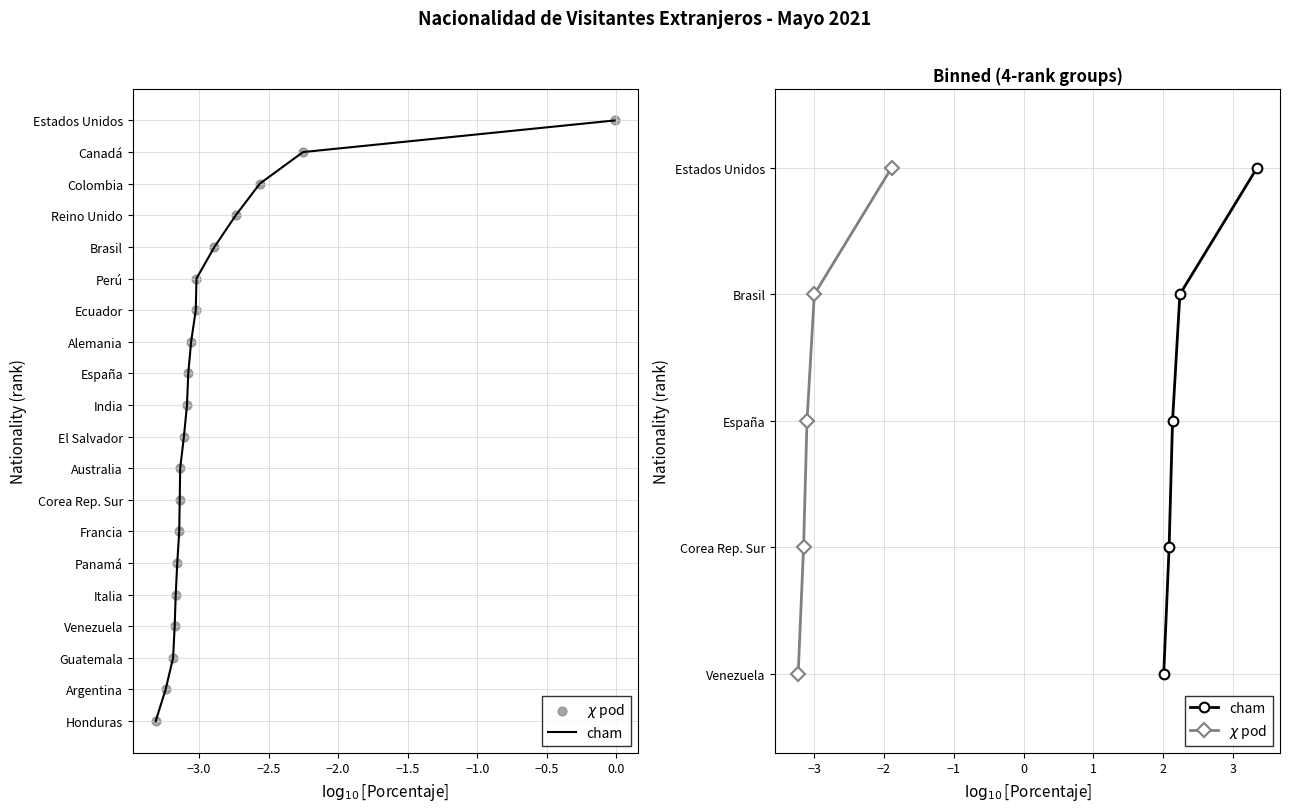

Is the value of $\chi$ pod at −2.0 greater than the value of cham at −2.5?

Yes